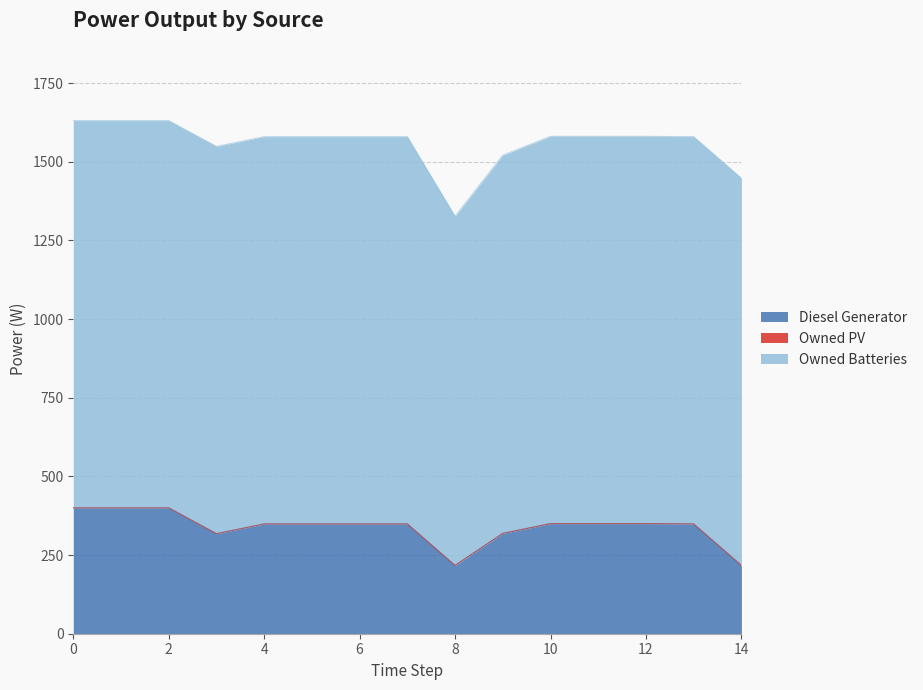

Which series has the largest range (max minus min)?

Diesel Generator